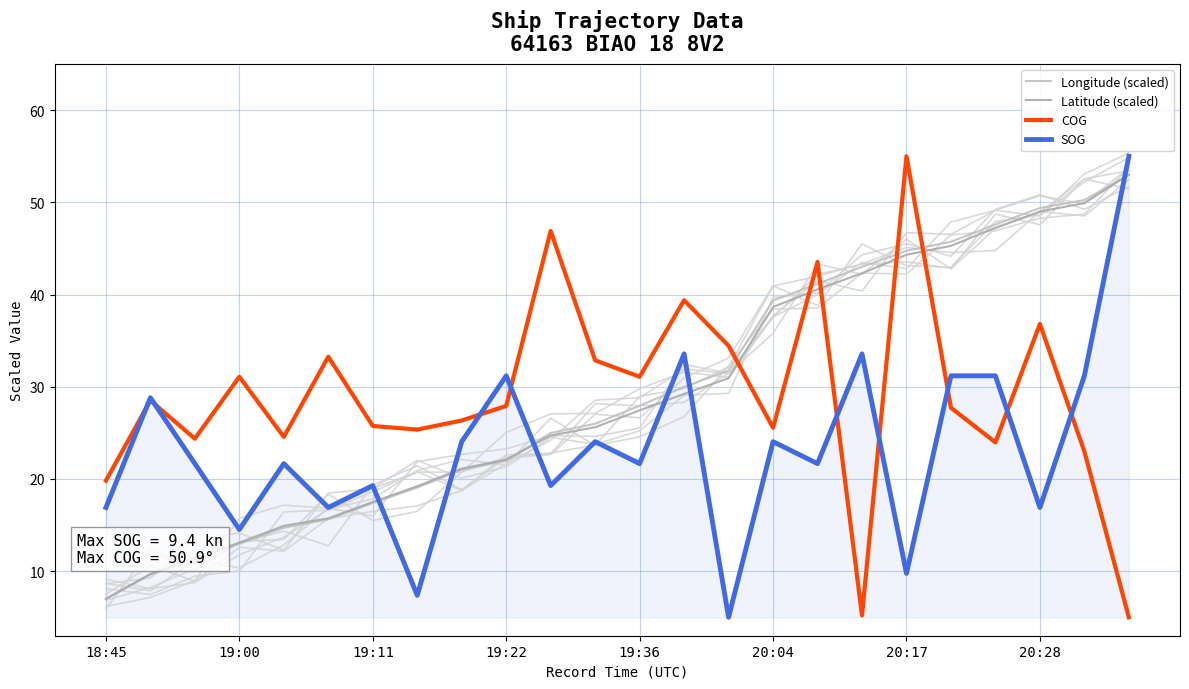

At how many categories does at least one series exceed 41?

9